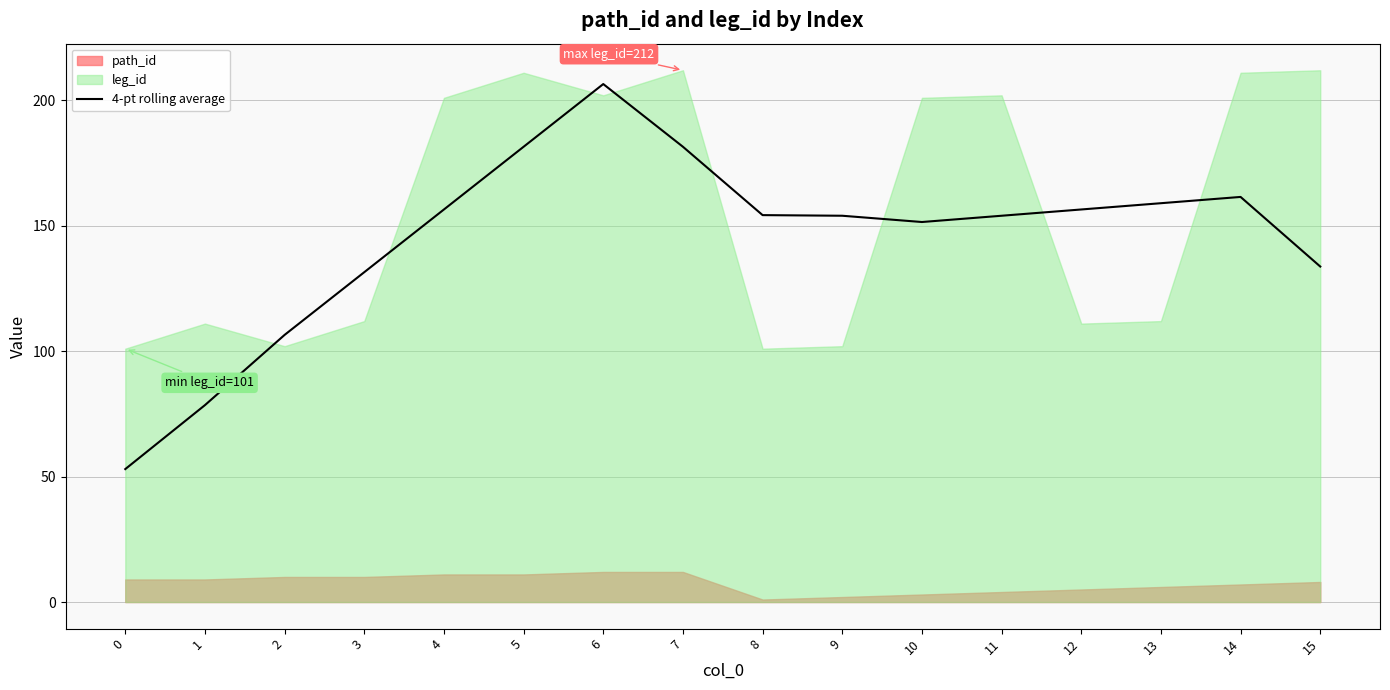

Between 12 and 13, which is larger?

13